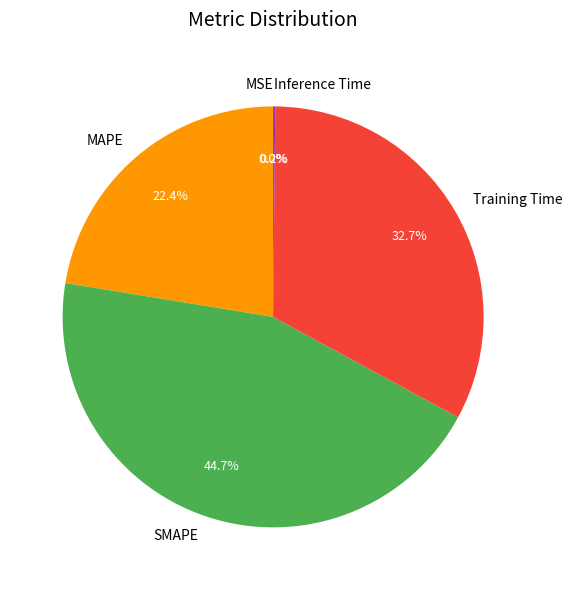

What percentage is NOT represented by MAPE?

77.6%